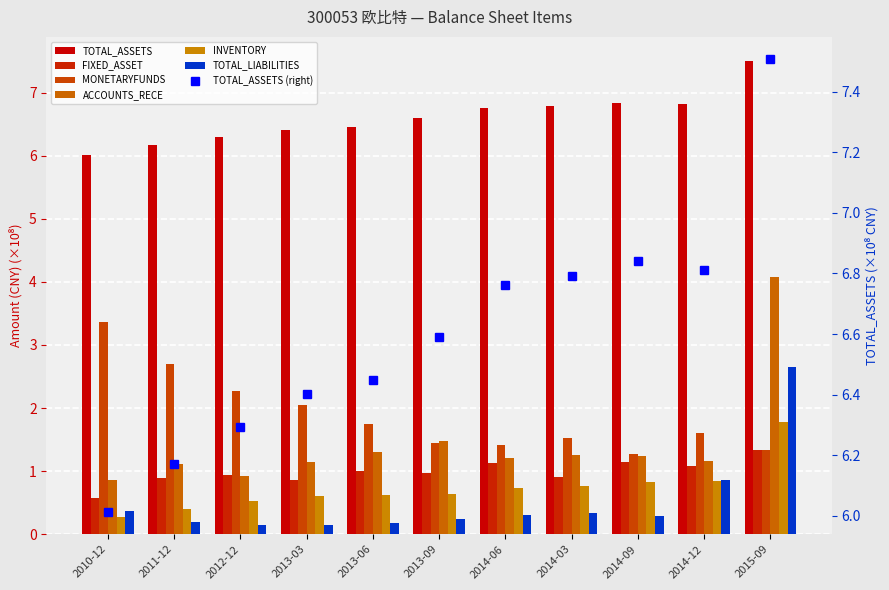

Reading left to right, what are all the values shown in this chart?

TOTAL_ASSETS: 6.0	6.2	6.3	6.4	6.4	6.6	6.8	6.8	6.8	6.8	7.5
FIXED_ASSET: 0.6	0.9	0.9	0.9	1.0	1.0	1.1	0.9	1.2	1.1	1.3
MONETARYFUNDS: 3.4	2.7	2.3	2.1	1.7	1.4	1.4	1.5	1.3	1.6	1.3
ACCOUNTS_RECE: 0.9	1.1	0.9	1.1	1.3	1.5	1.2	1.2	1.2	1.2	4.1
INVENTORY: 0.3	0.4	0.5	0.6	0.6	0.6	0.7	0.8	0.8	0.9	1.8
TOTAL_LIABILITIES: 0.4	0.2	0.2	0.1	0.2	0.2	0.3	0.3	0.3	0.9	2.7